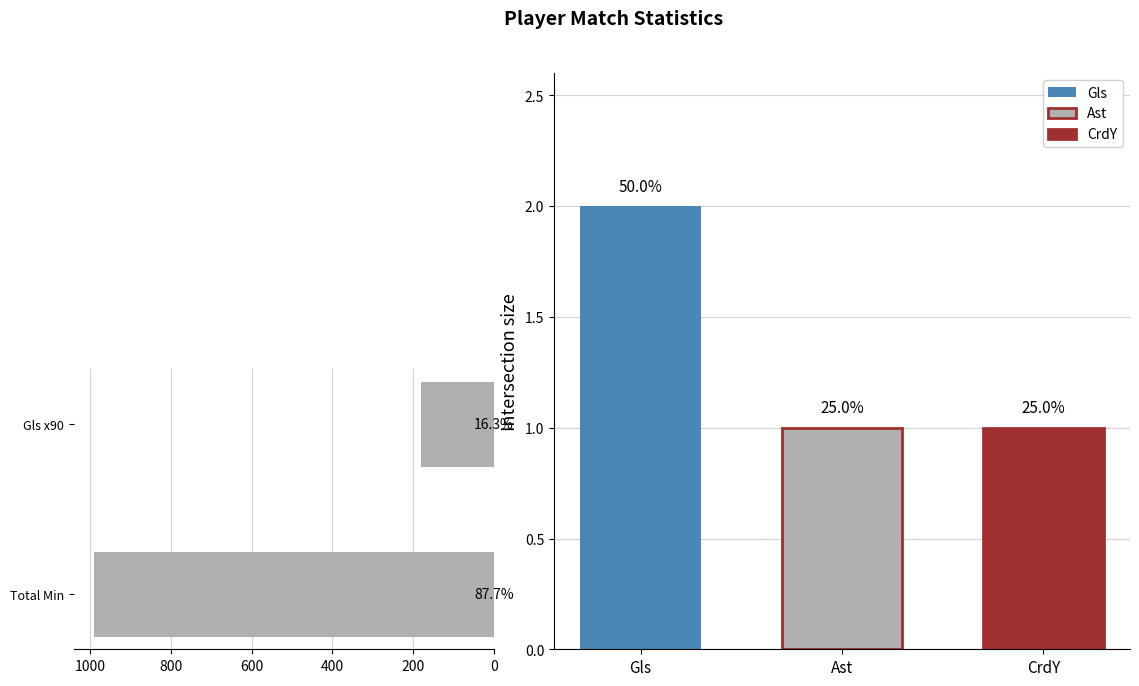

What is the maximum value for CrdY?

1